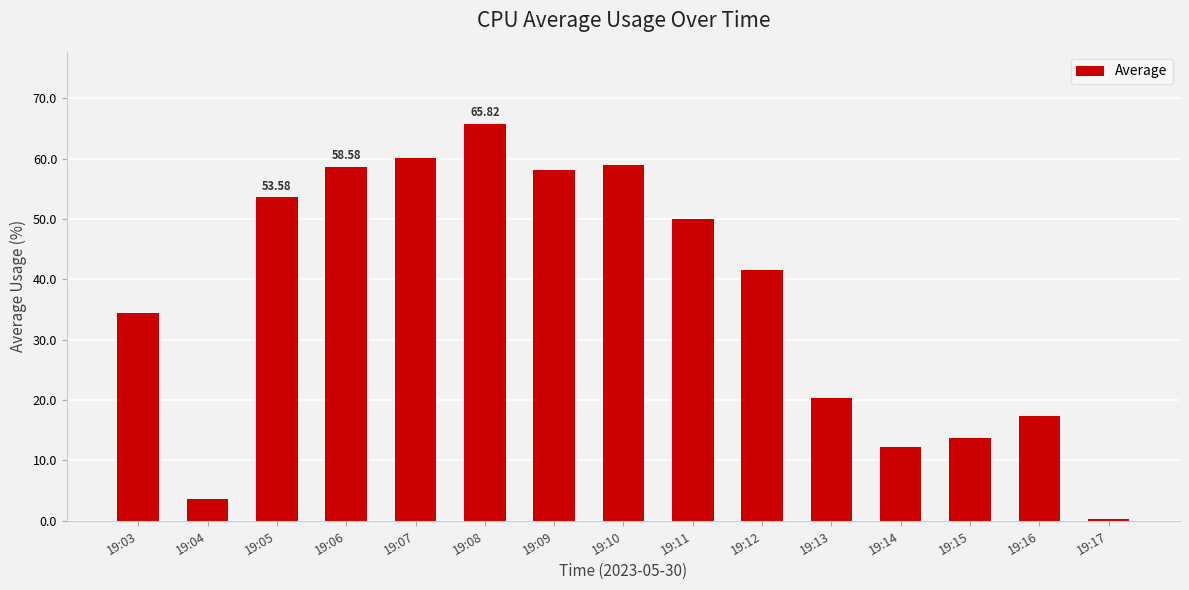

Between 19:09 and 19:04, which is larger?

19:09